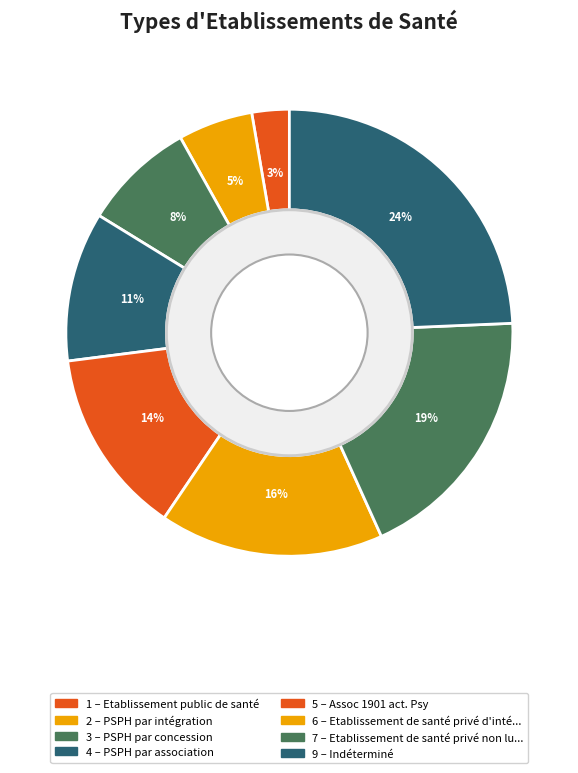

Count the number of slices in the pie.

8